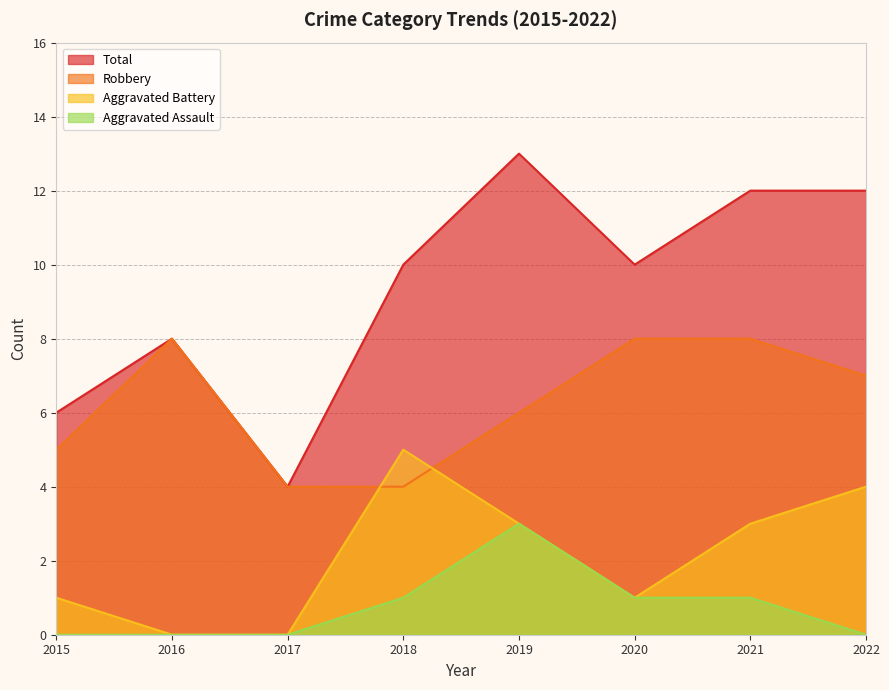

At 2020, list the series in order from largest to smallest.

Total, Robbery, Aggravated Battery, Aggravated Assault